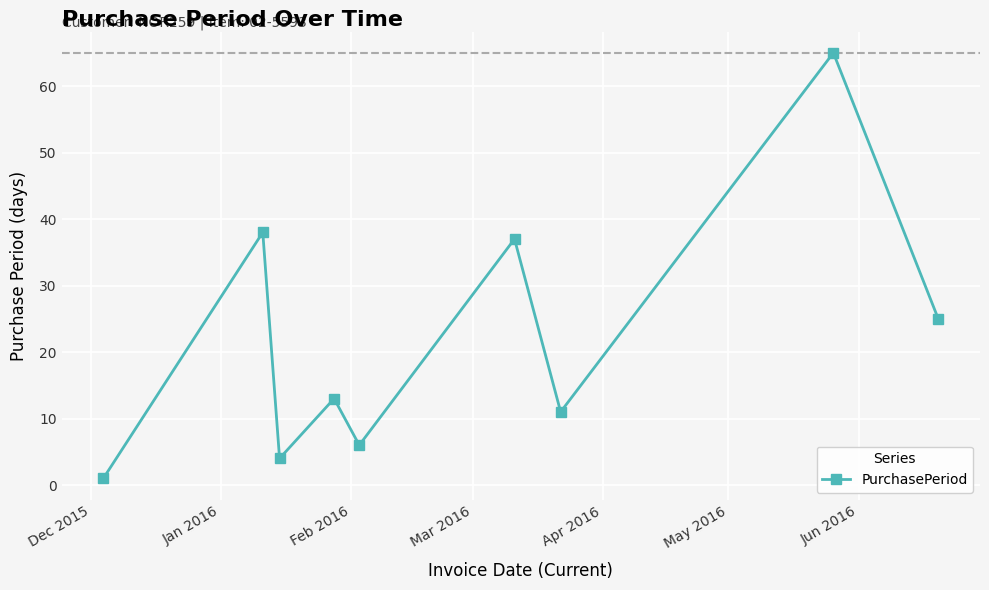

What is the maximum value shown in the chart?

65